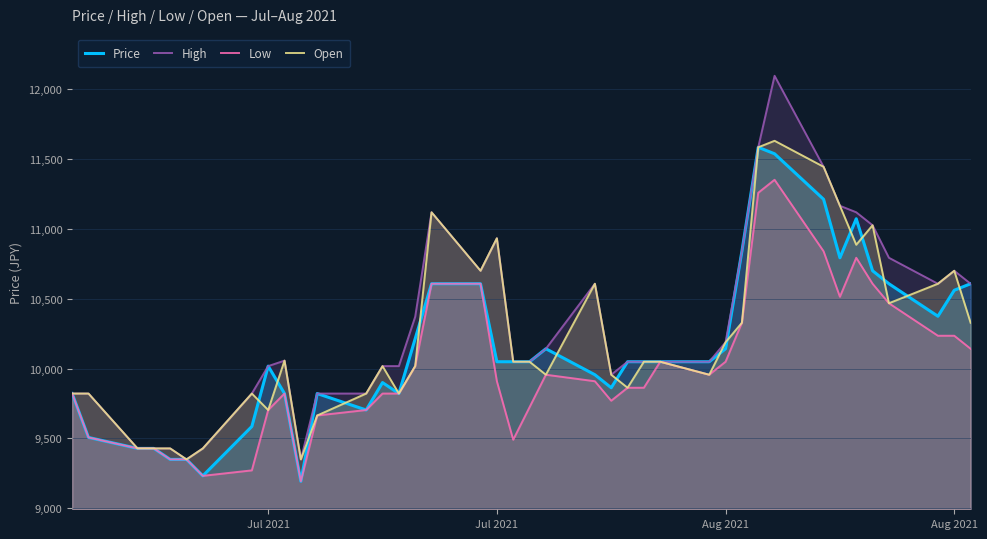

What is the difference between the second highest and second lowest values in the High series?

2234.3